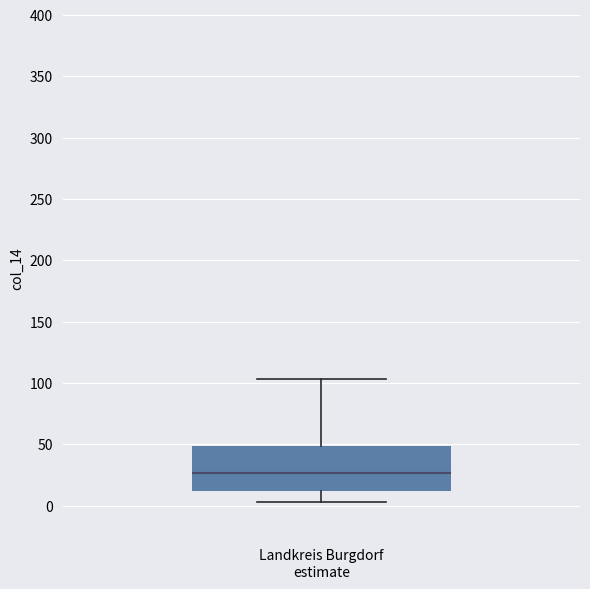

Transcribe this box plot: give where the median line is, the range the box spans, and where the two whiskers end, as read against the y-axis. The values are not printed on the chart, so give them approximately, as read against the axis.

median 25, box 10 to 50, whiskers 5 to 105